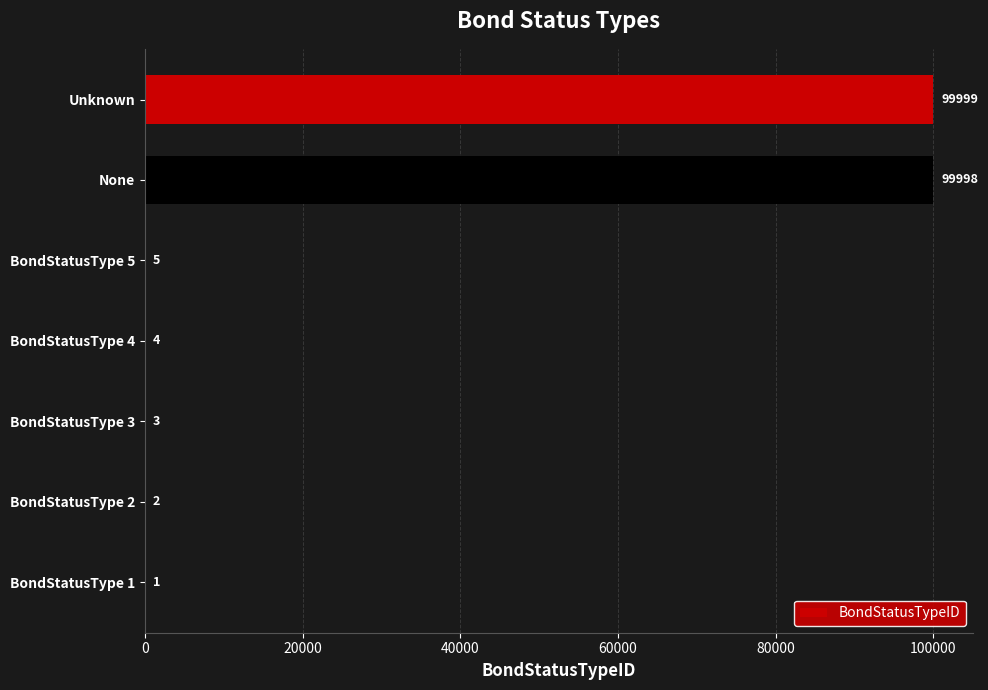

Which category has the highest value across all series?

Unknown